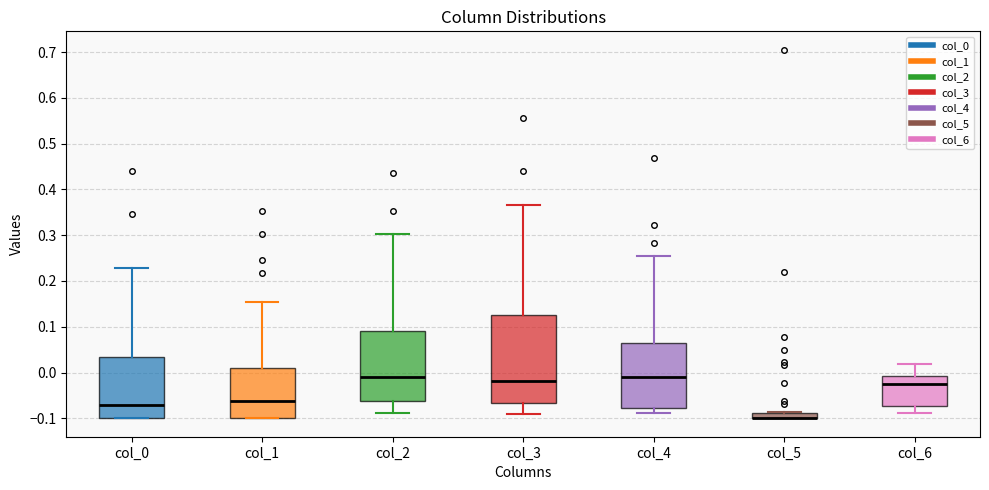

Comparing the boxes themselves (not the whiskers), which one is the tallest?

col_3